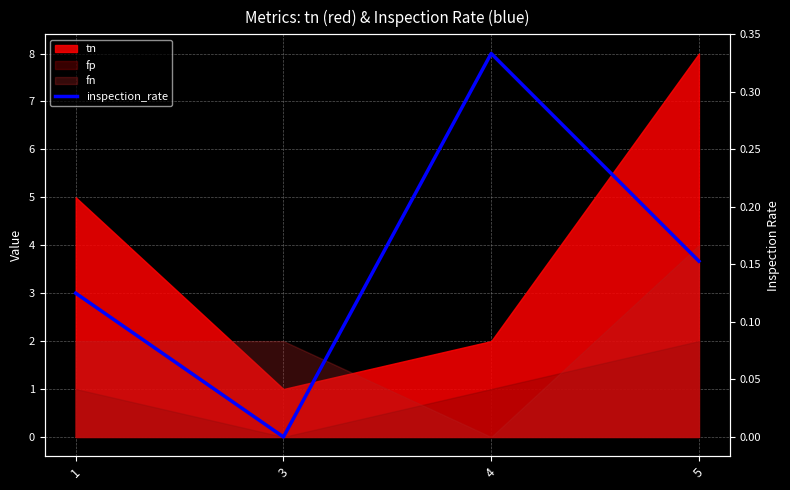

True or false: the data shows 0.0 at 3.

True